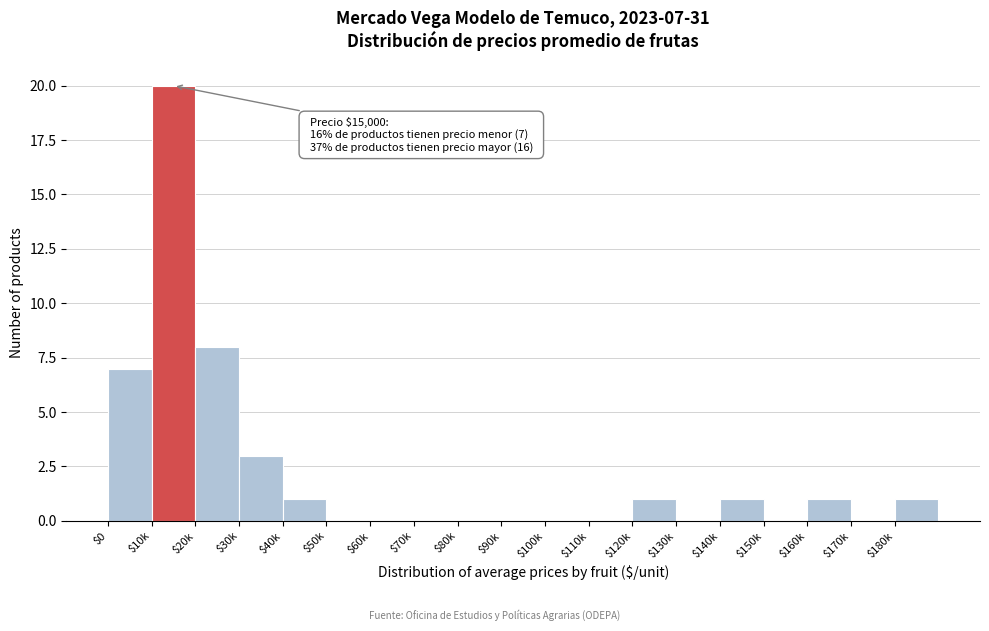

What is the greatest value displayed?

20